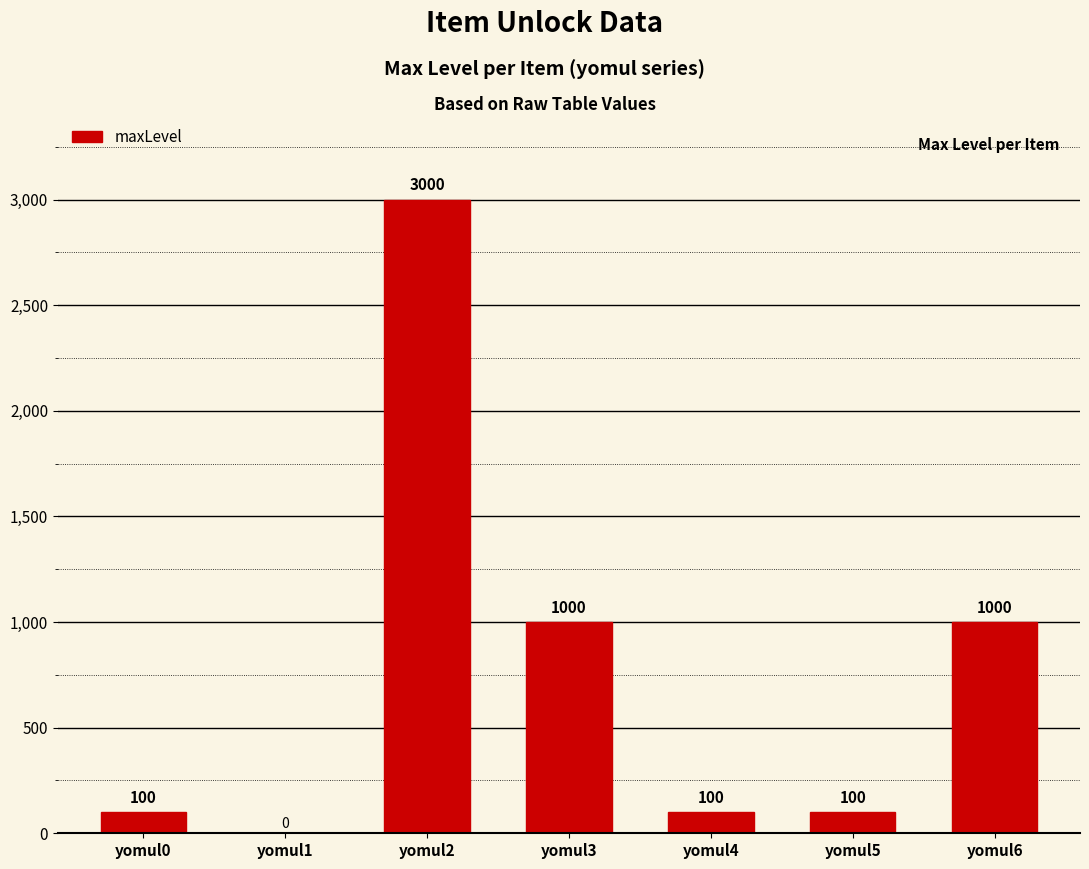

What is the sum of all values?

5300